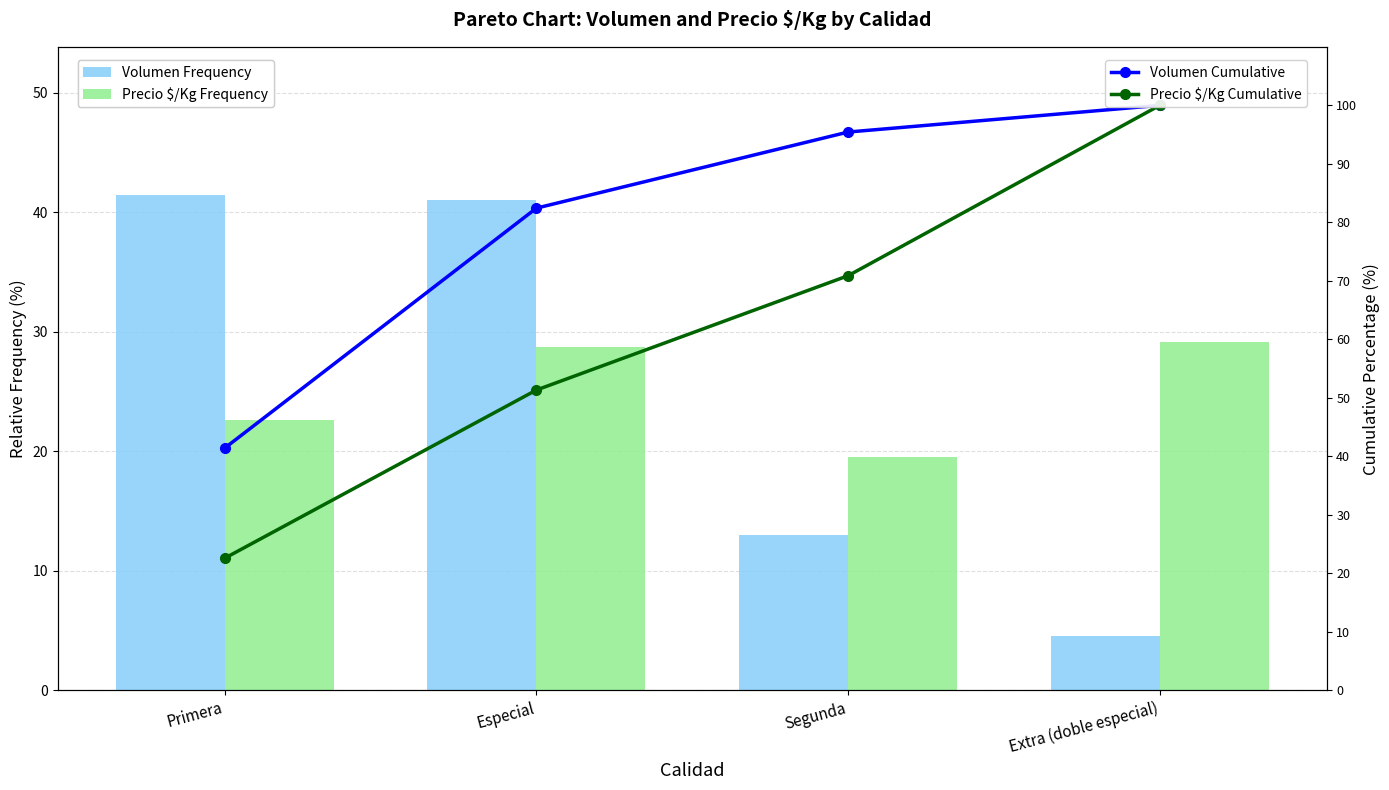

What is the total value across all series at Especial?

203.5